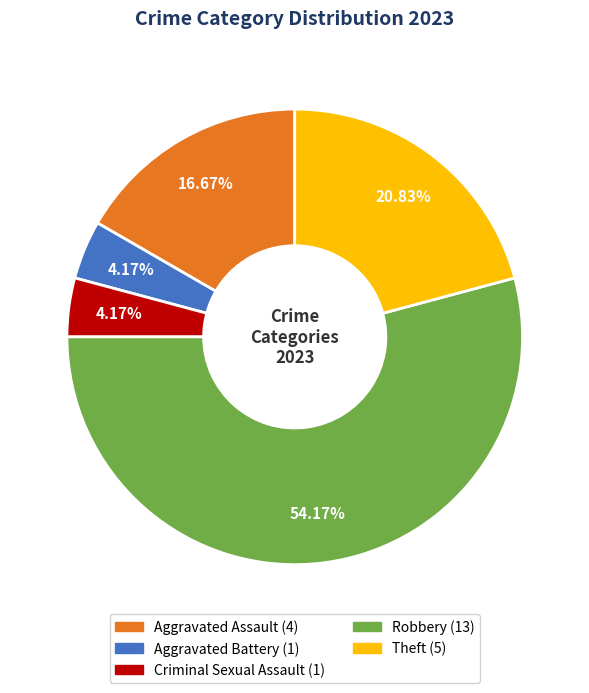

What is the majority slice?

Robbery